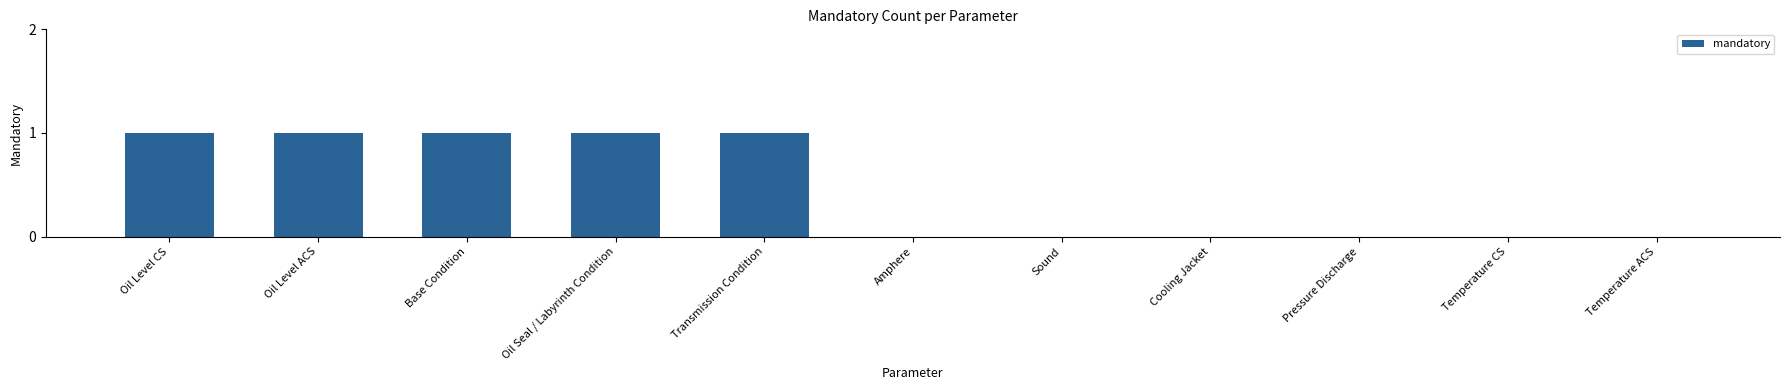

Count the number of categories in the chart.

11